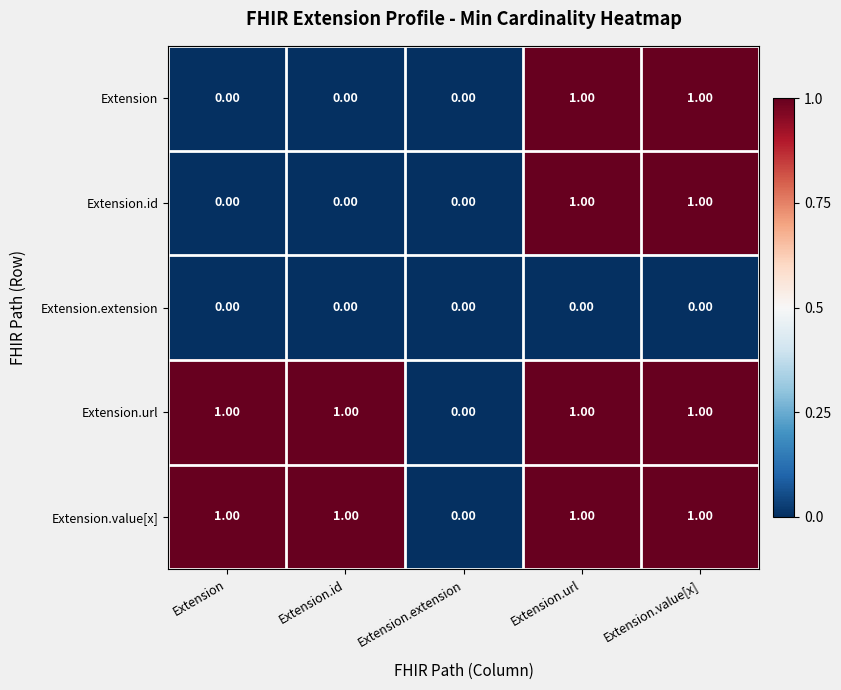

At which label is Extension.value[x] closest to 0?

Extension.extension